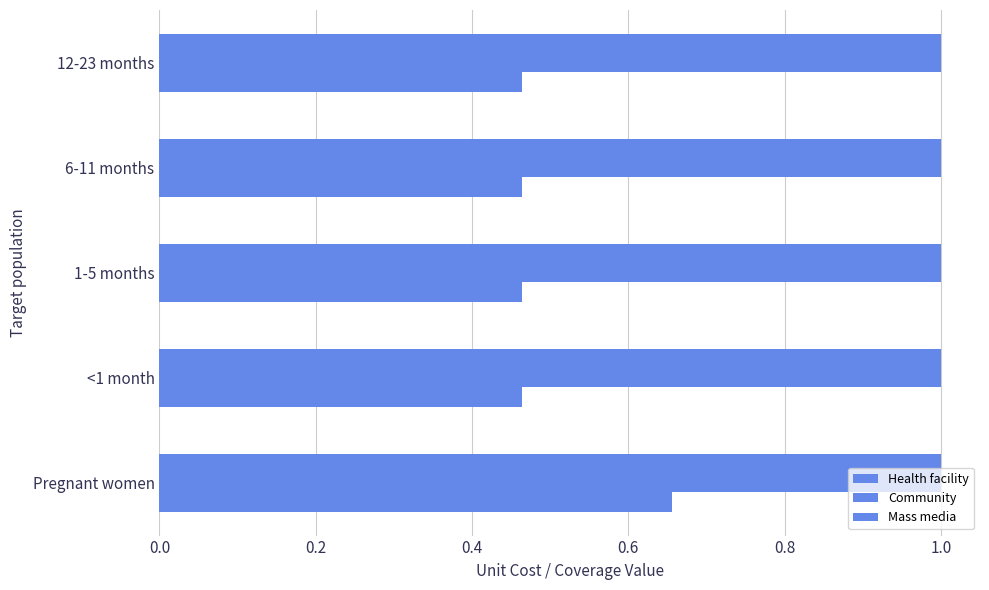

How many series are shown in this chart?

3